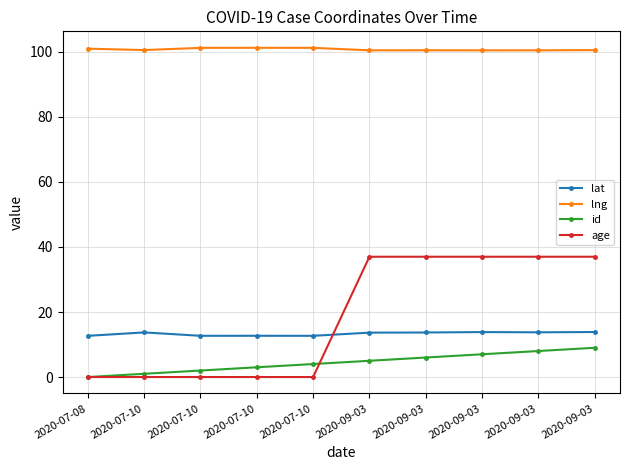

What is the highest value of the lat series?

13.8